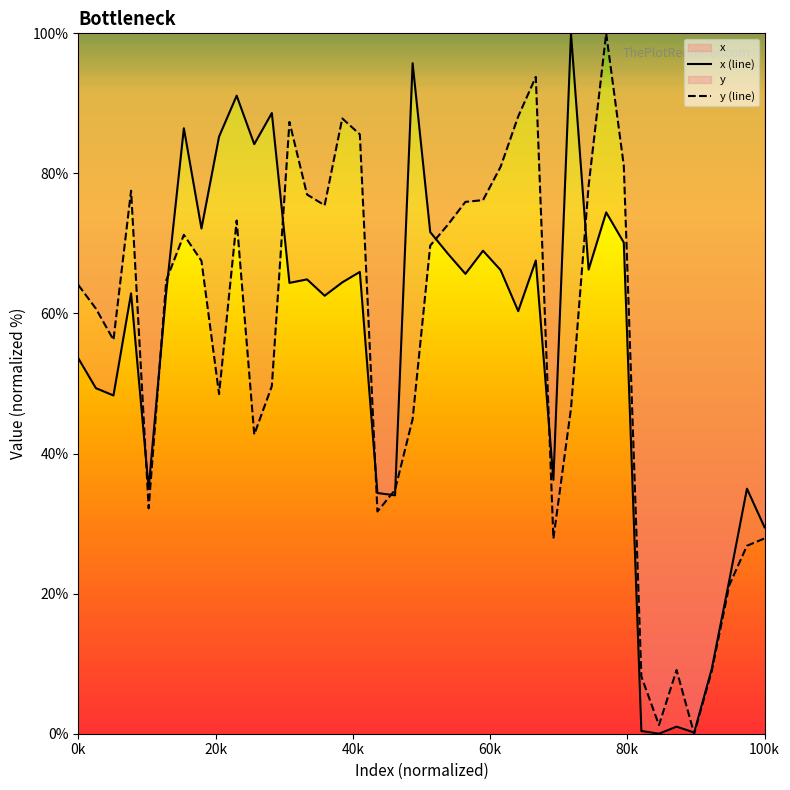

What is the average value of the x (line) series?

55.5